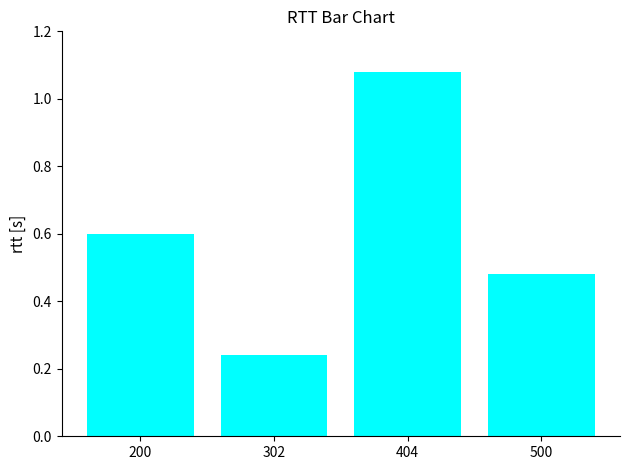

Rank the categories by value from highest to lowest.

404, 200, 500, 302